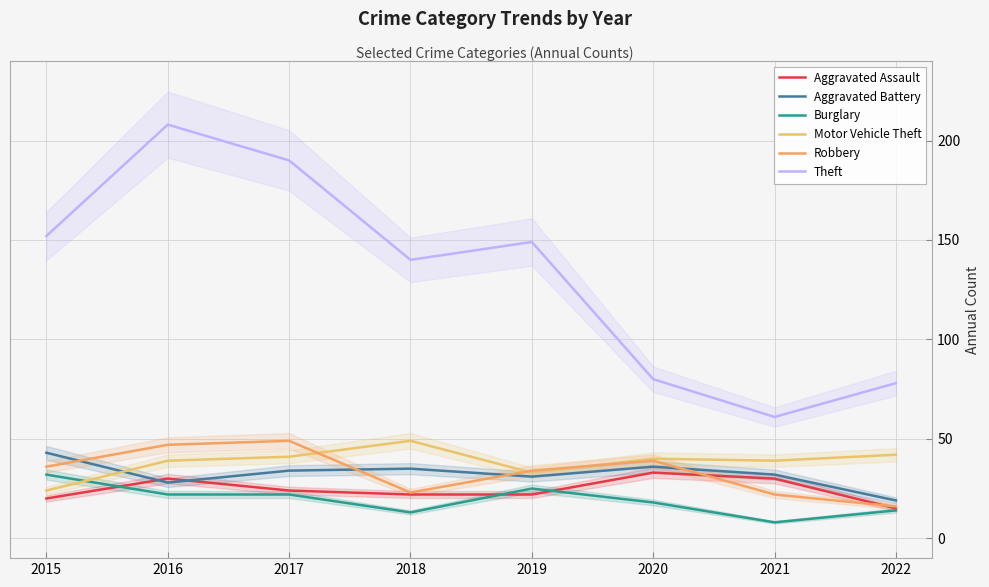

What is the value of the Robbery point at the 7th from the left?

22